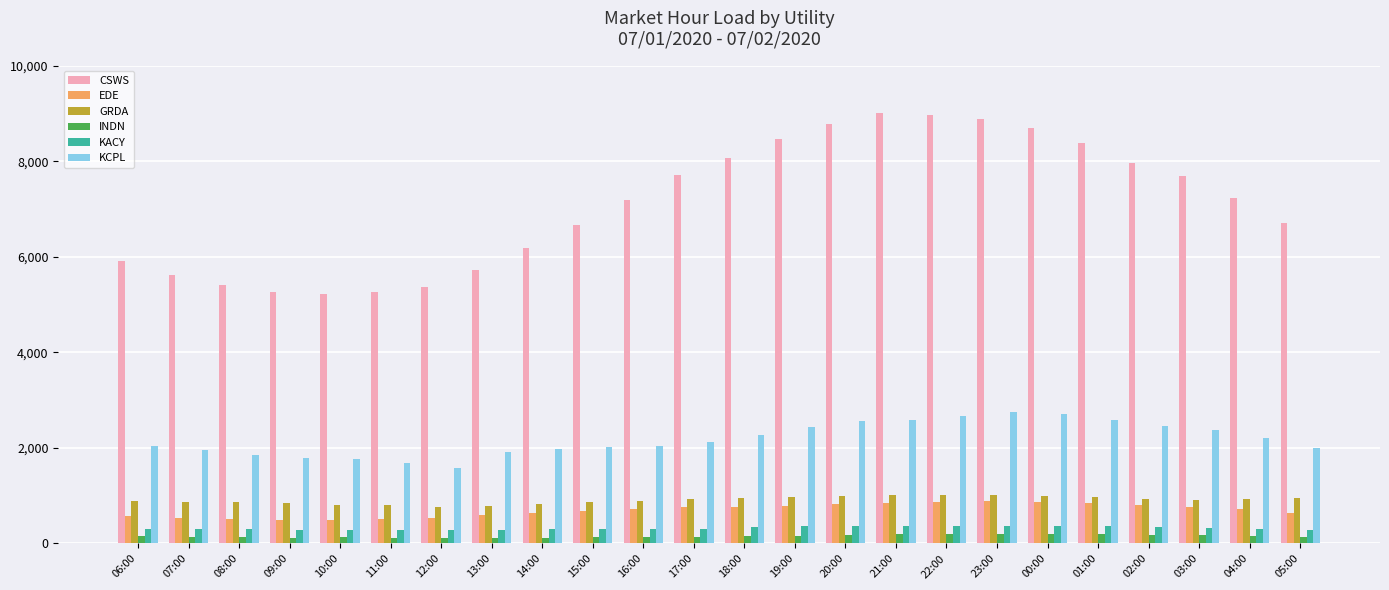

What is the difference between the maximum and minimum values in the KCPL series?

1182.1